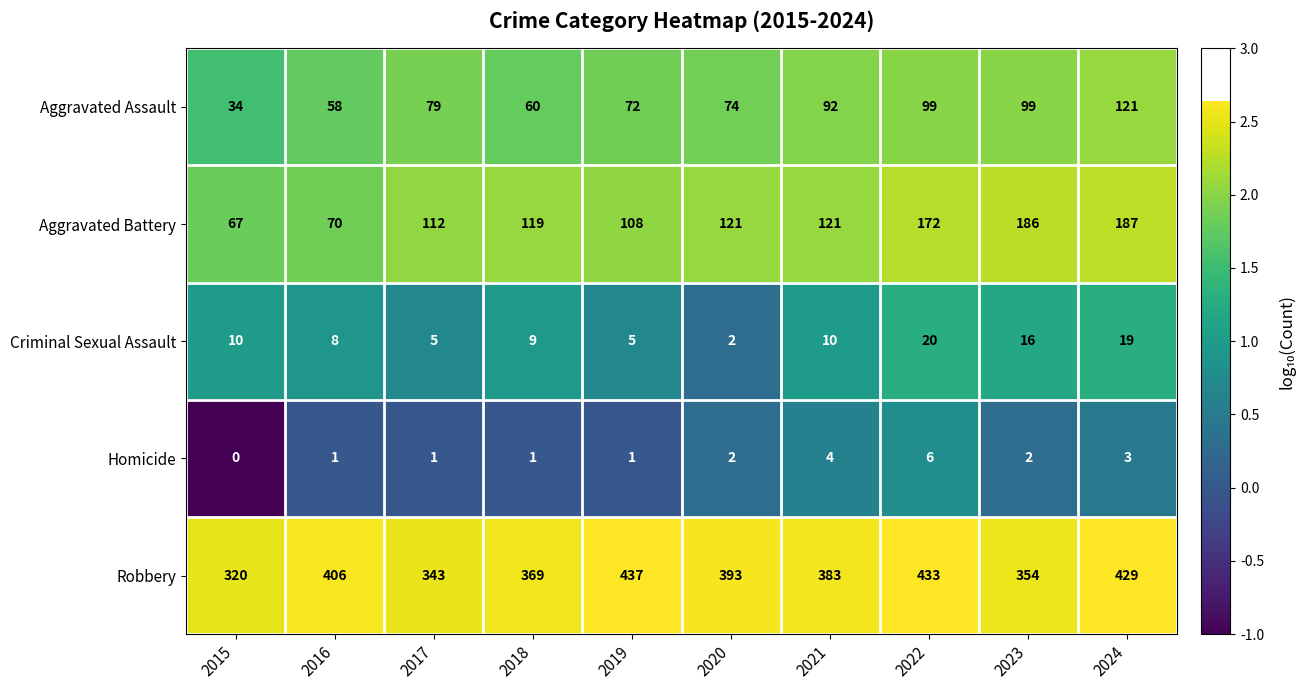

Which series changed the most between 2021 and 2023?

Aggravated Battery